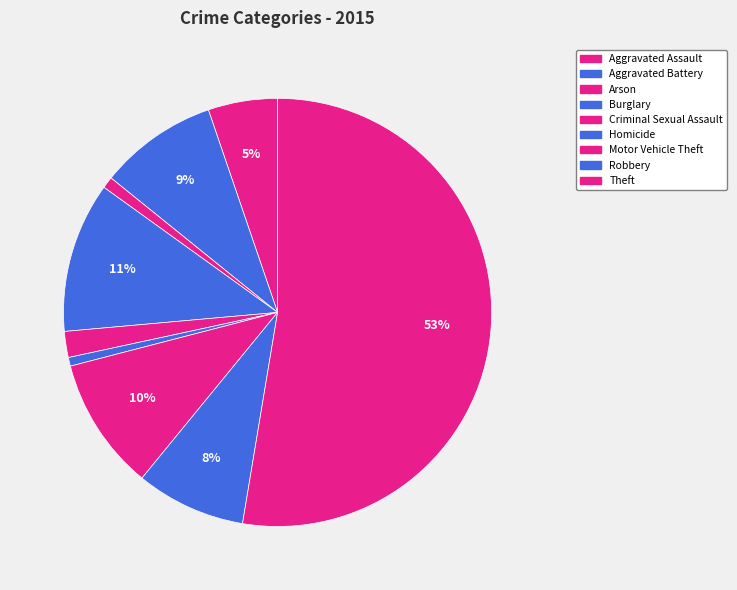

What percentage is the Robbery slice, to the nearest percent?

8%